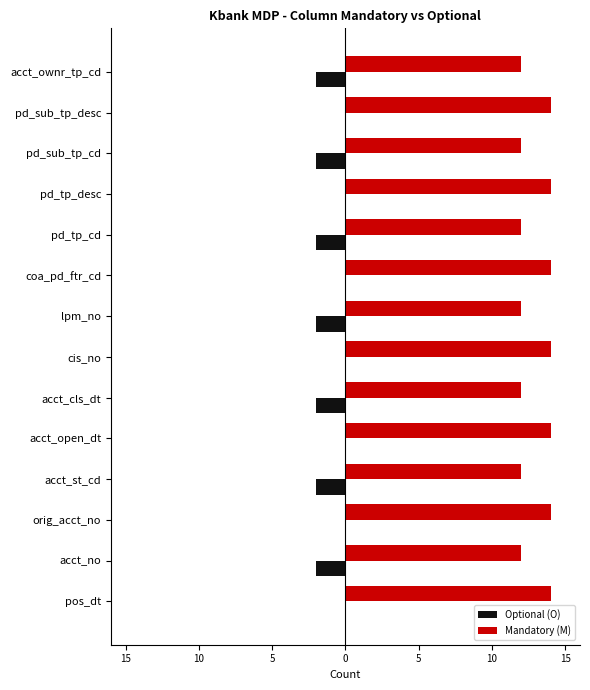

Count the Mandatory (M) values in the range 12 to 14.

14